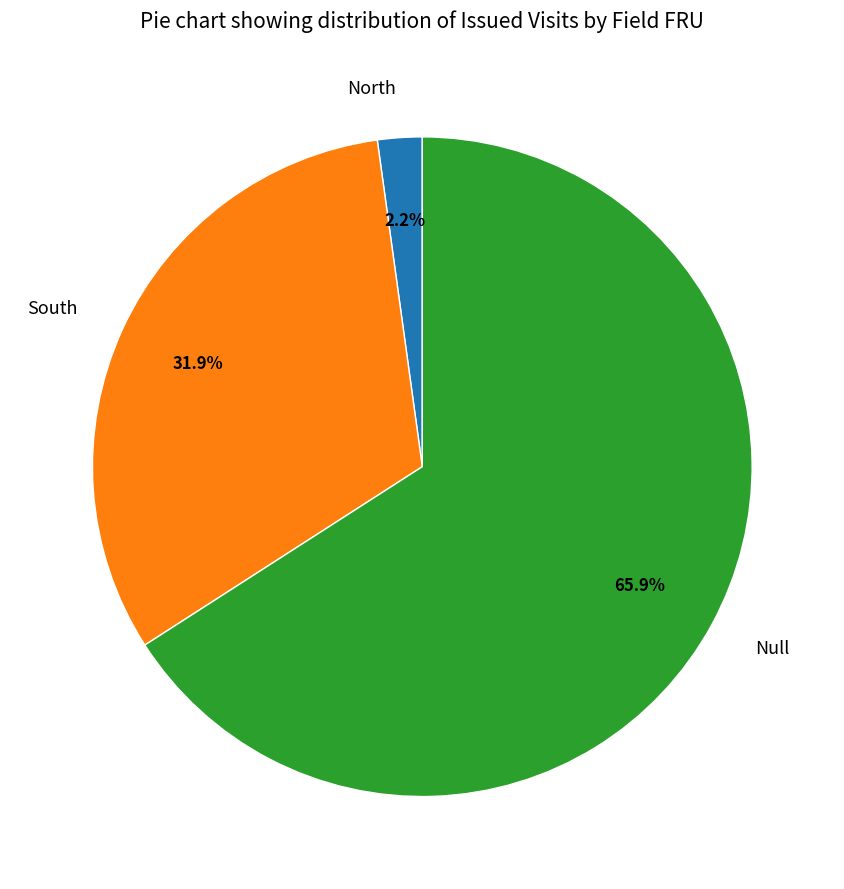

Does any single category account for the majority?

Yes